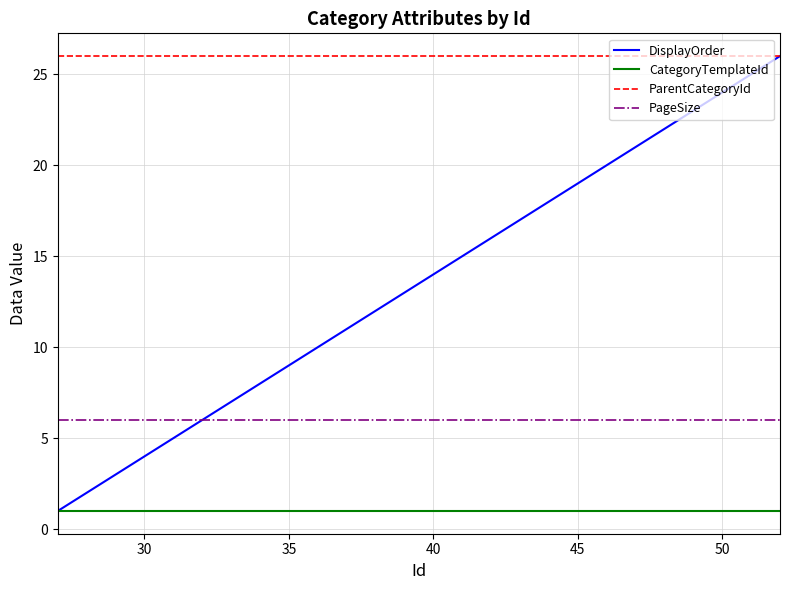

Rank the series by their average value, from highest to lowest.

ParentCategoryId, DisplayOrder, PageSize, CategoryTemplateId